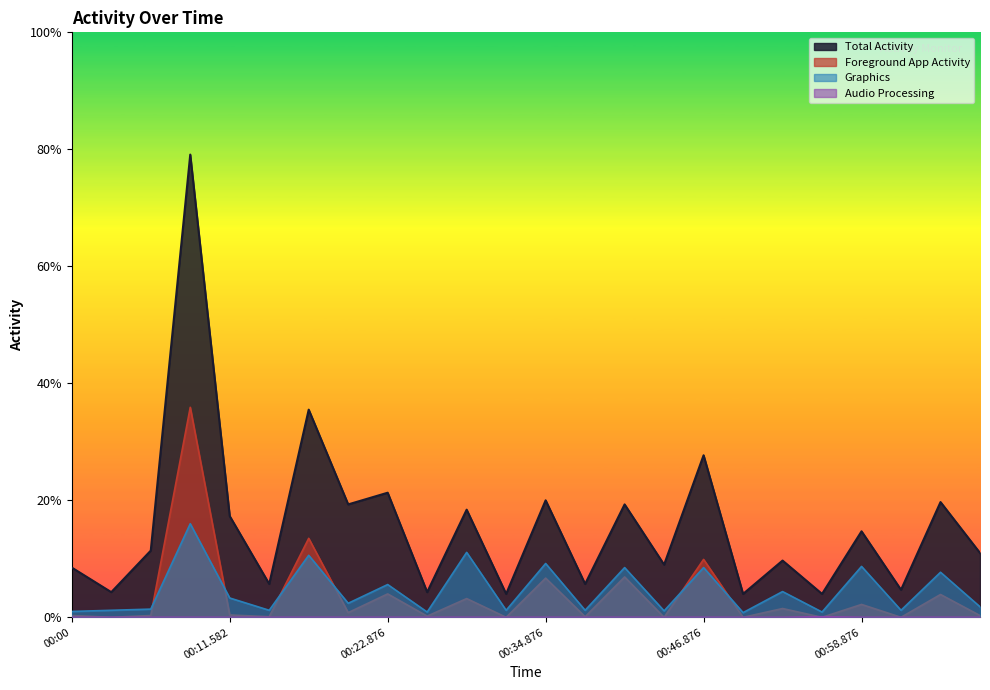

Which has a higher value, 00:34.876 or 00:11.582?

00:34.876